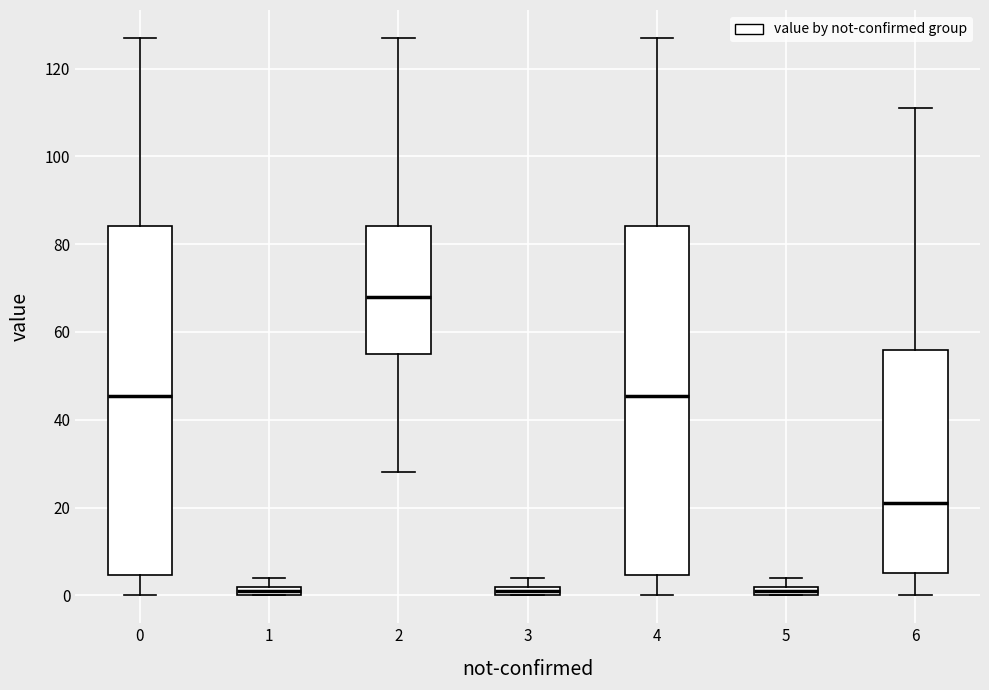

Which box's median line is the highest?

2